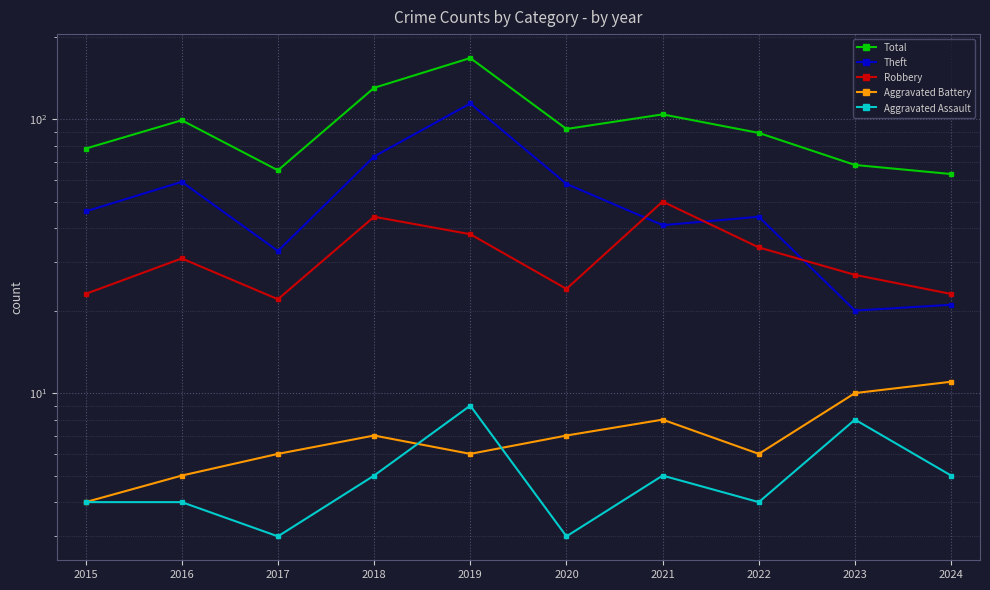

At how many categories does at least one series exceed 76?

7